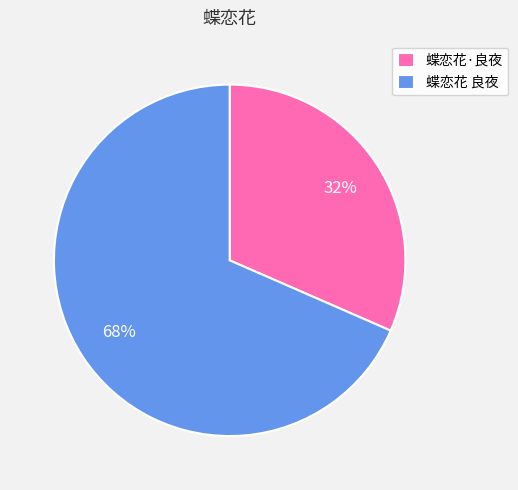

How many segments does this pie chart have?

2